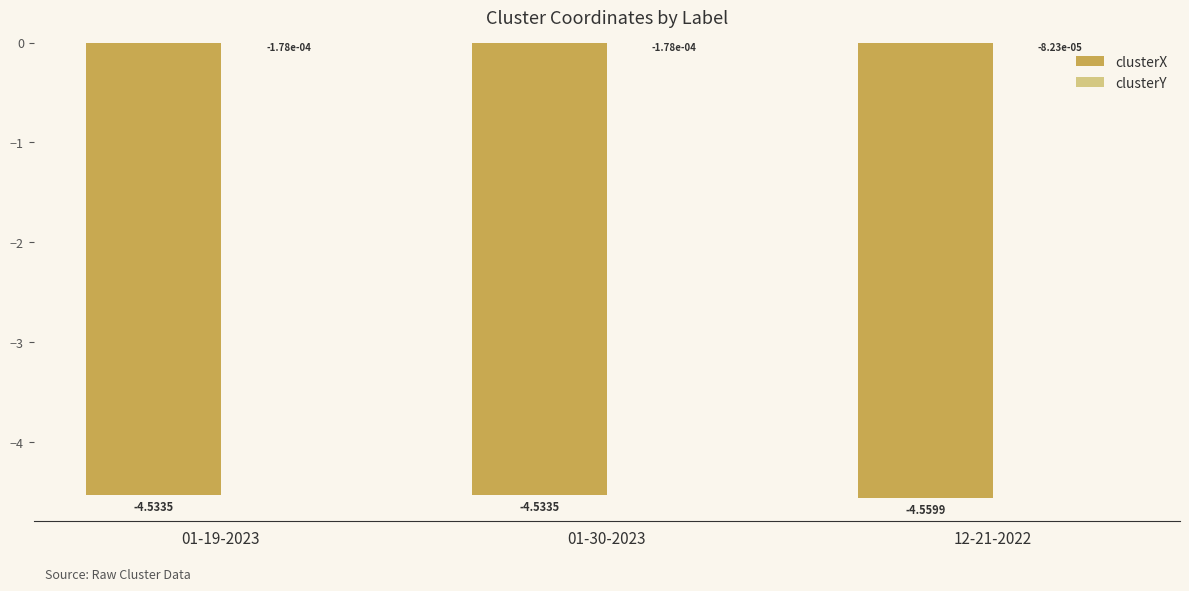

What is the sum of the clusterX values at 01-19-2023 and 01-30-2023?

-9.1